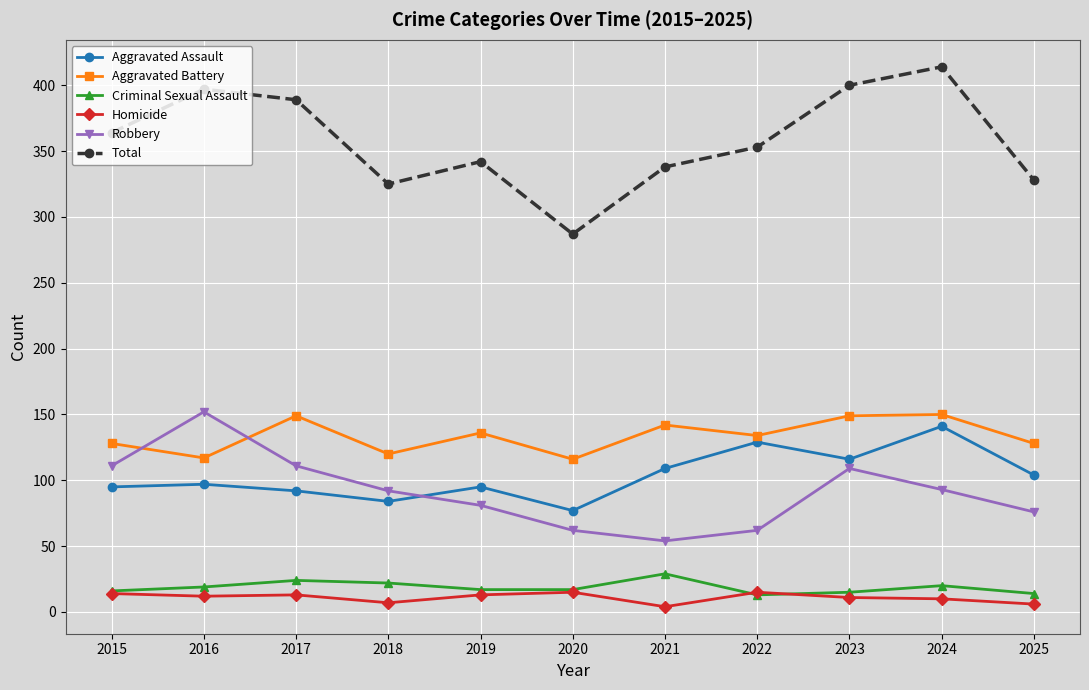

What is the difference between the highest and lowest values at 2015?

350